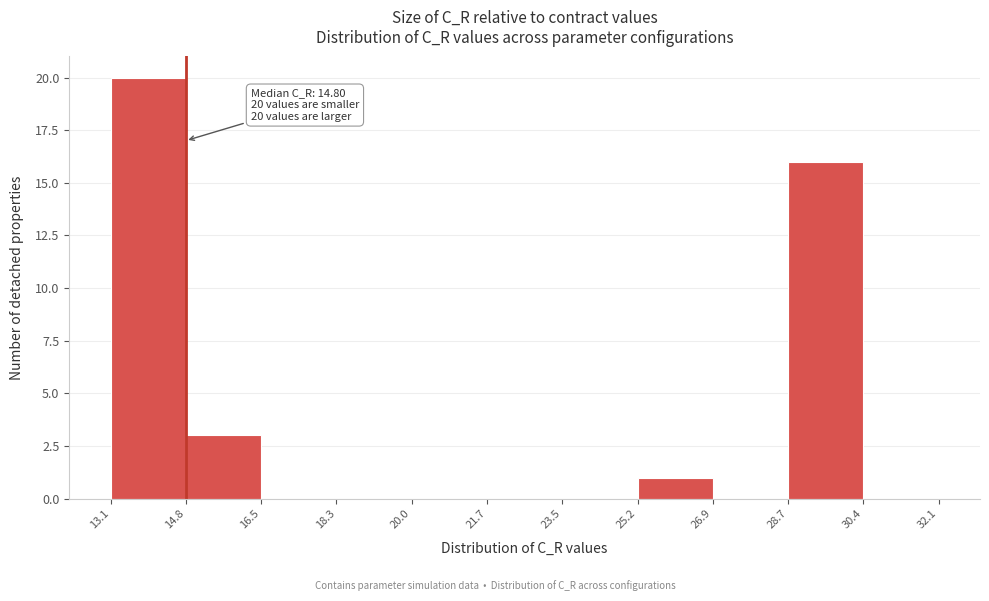

Over which range of the x-axis is the bar tallest?

13.1 to 14.8